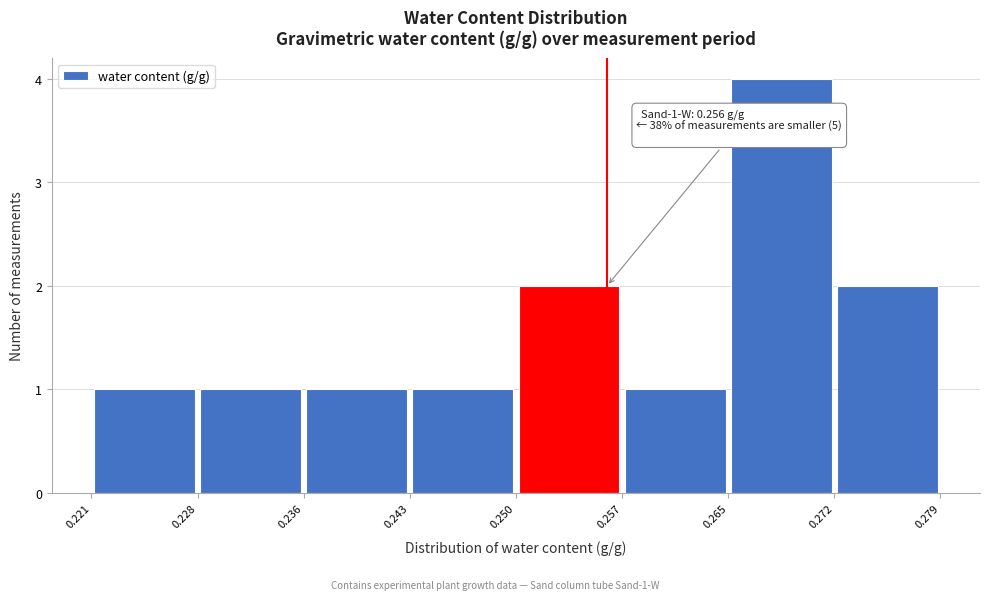

Which range on the x-axis has the tallest bar?

0.265 to 0.272